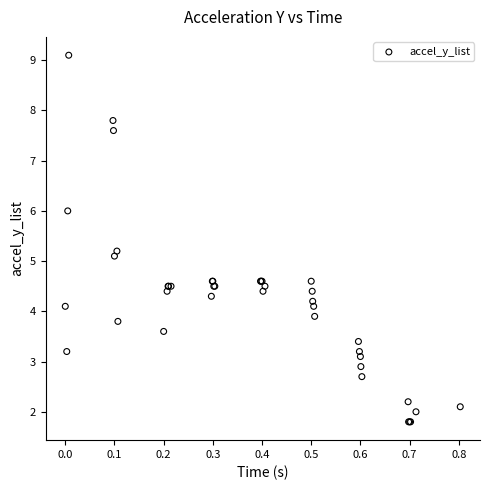

What Y value in the scatter plot is closest to 5?

5.1